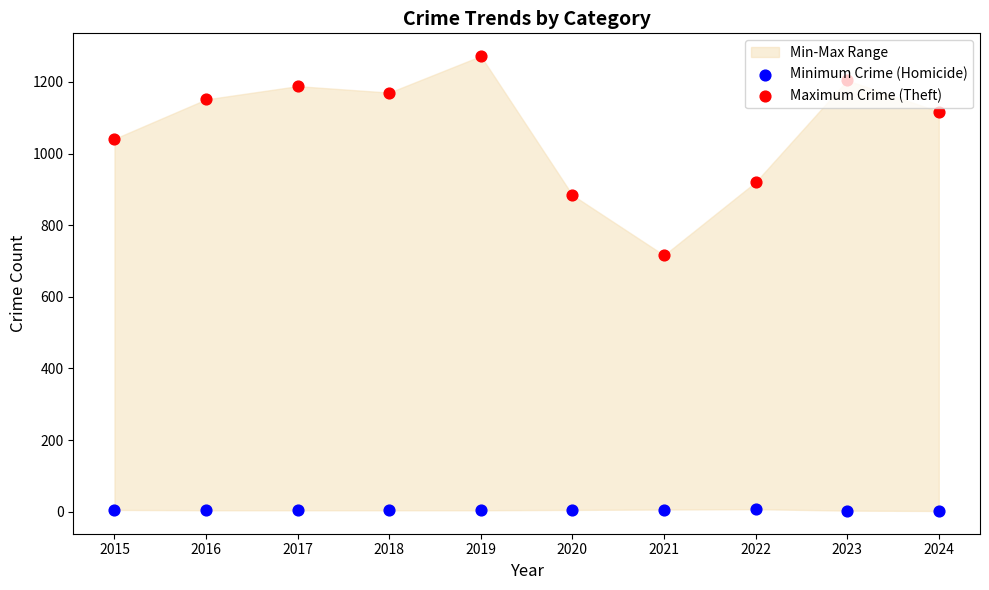

Which series has the largest total across all categories?

Maximum Crime (Theft)